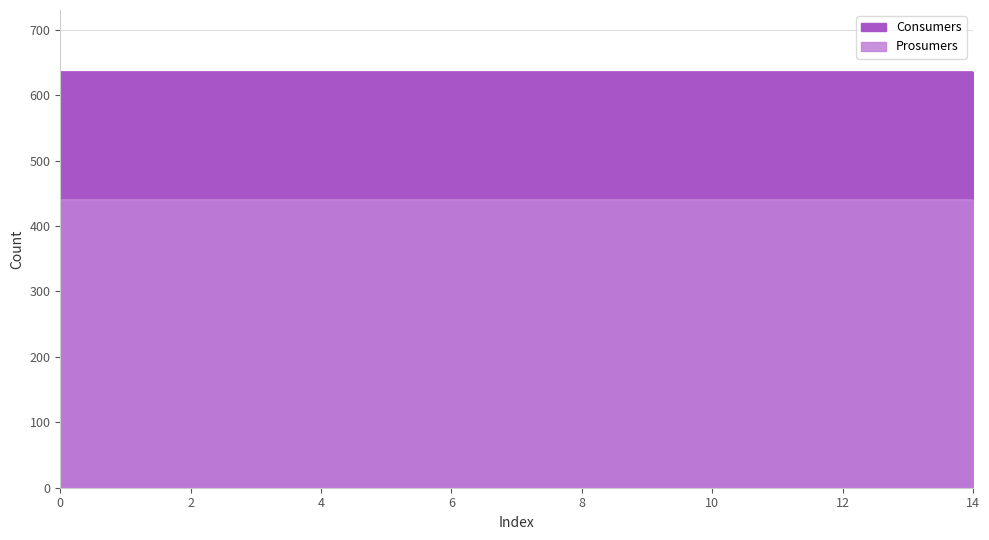

What are all the series names shown in the legend?

Consumers, Prosumers